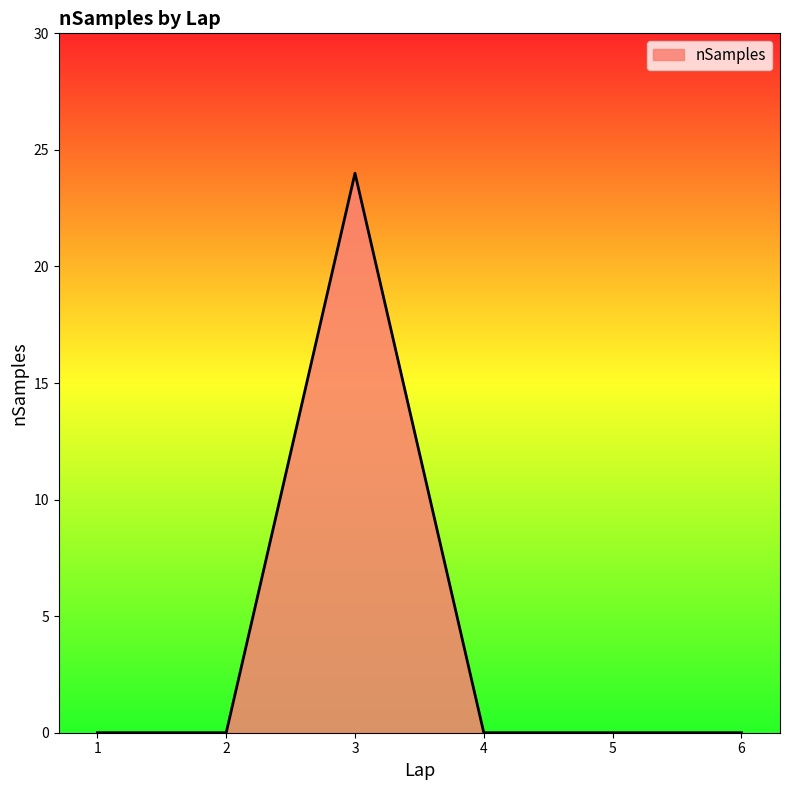

The value at 2 is 0. True or false?

True